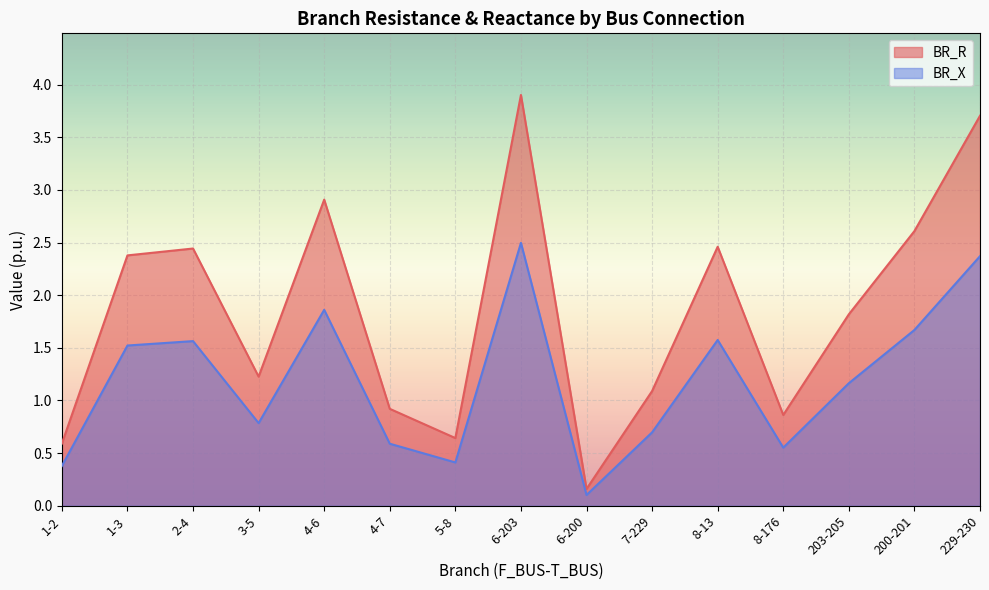

What is the difference between the second highest and minimum values in the BR_R series?

3.5